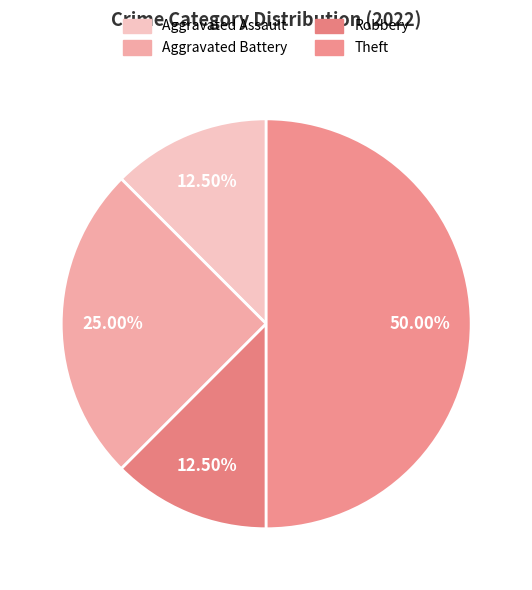

Does Aggravated Battery account for over 50% of the chart?

No